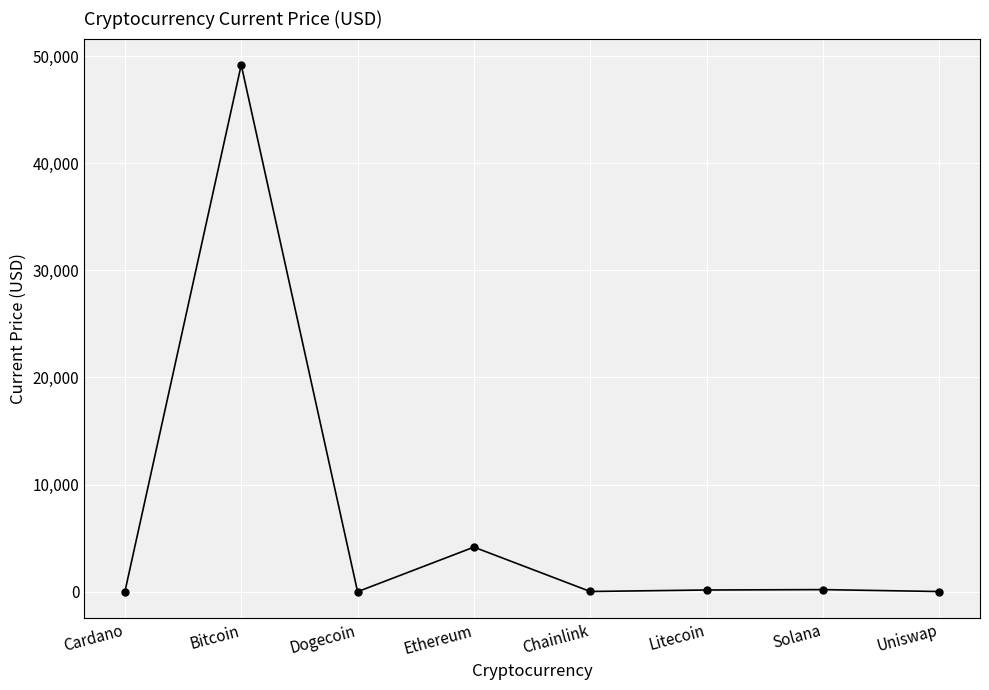

How many points are higher than both their immediate neighbors (excluding endpoints)?

3